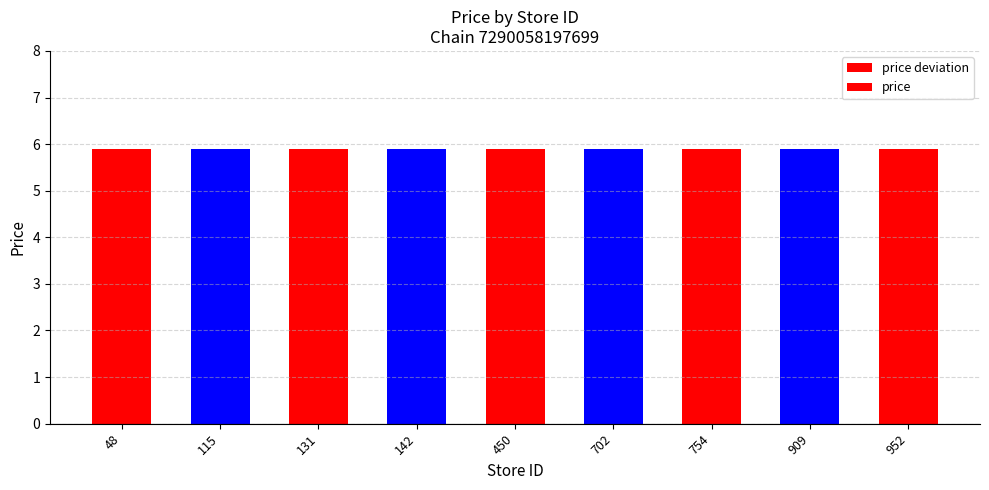

Rank the categories by price deviation value from lowest to highest.

48, 115, 131, 142, 450, 702, 754, 909, 952